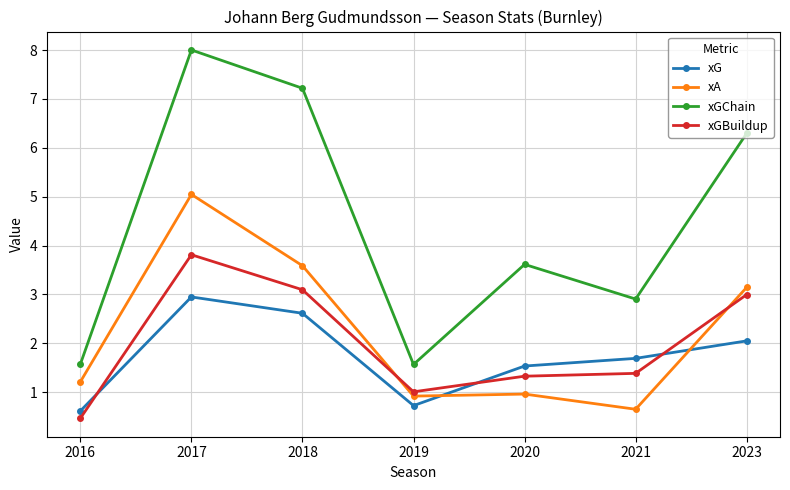

What is the average value of the xGChain series?

4.5